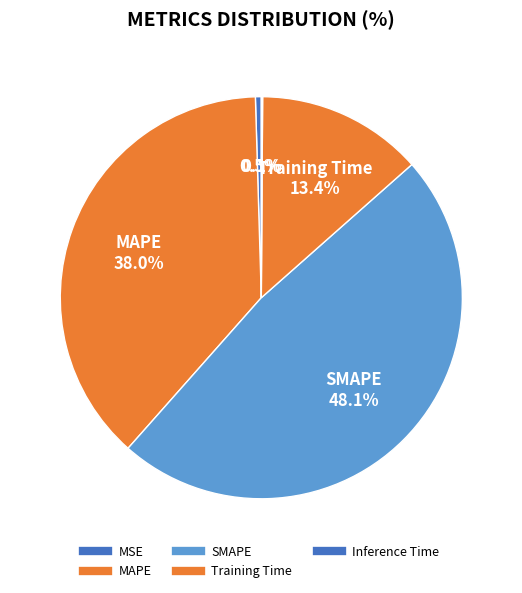

To the nearest percent, what is the combined percentage of Inference Time and MSE?

1%